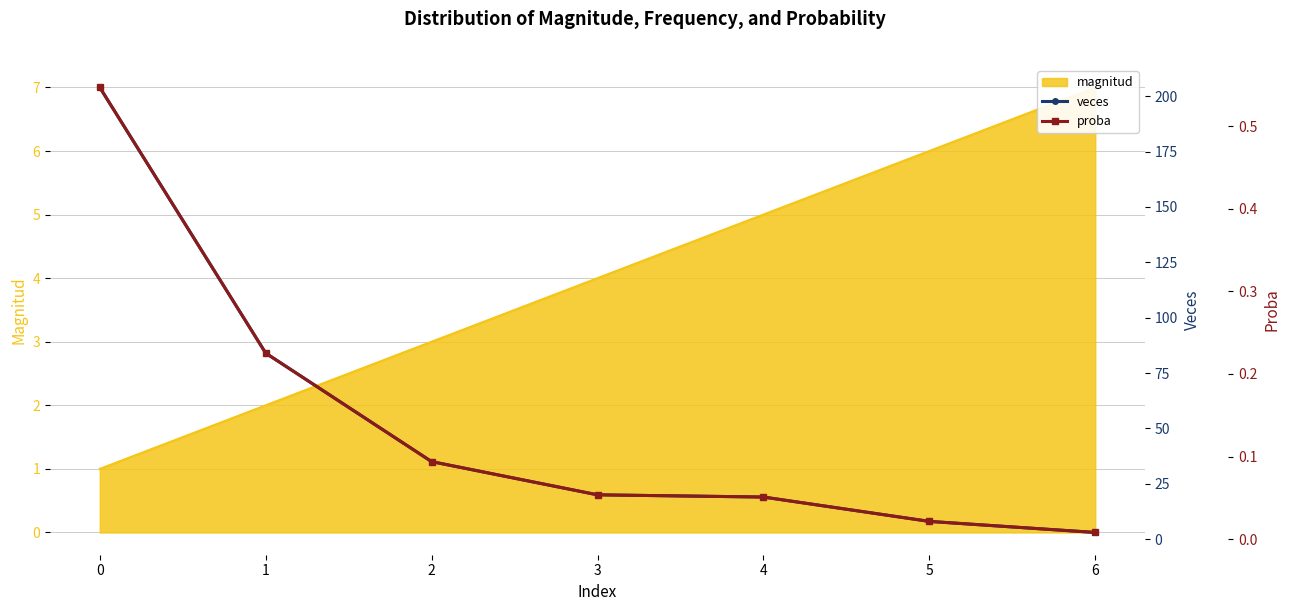

True or false: veces has more than 0 points higher than both neighbors.

False